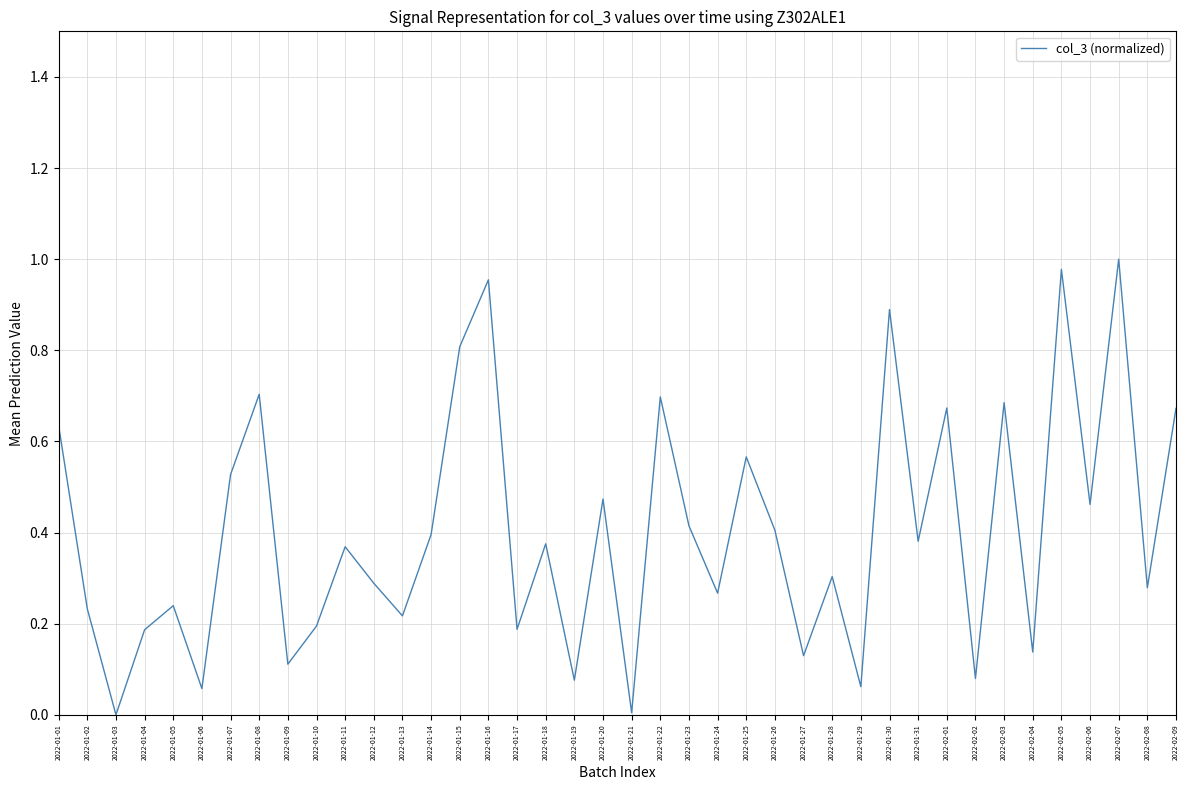

True or false: the data has more than 1 interior local peaks.

True